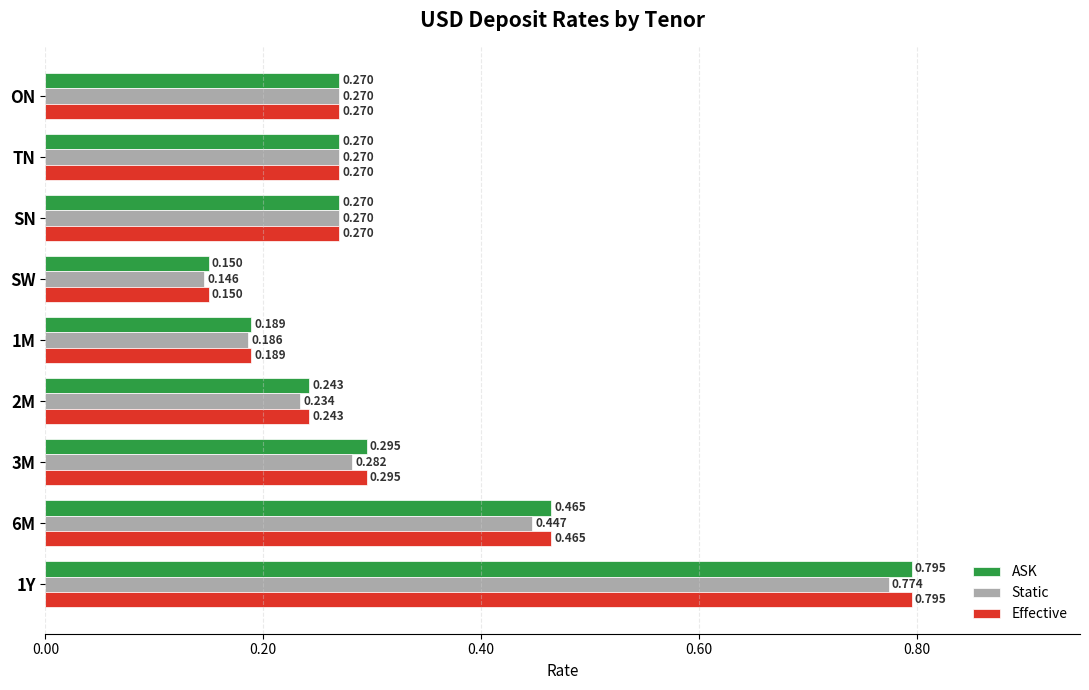

Where is Static nearest to the value 0?

SW